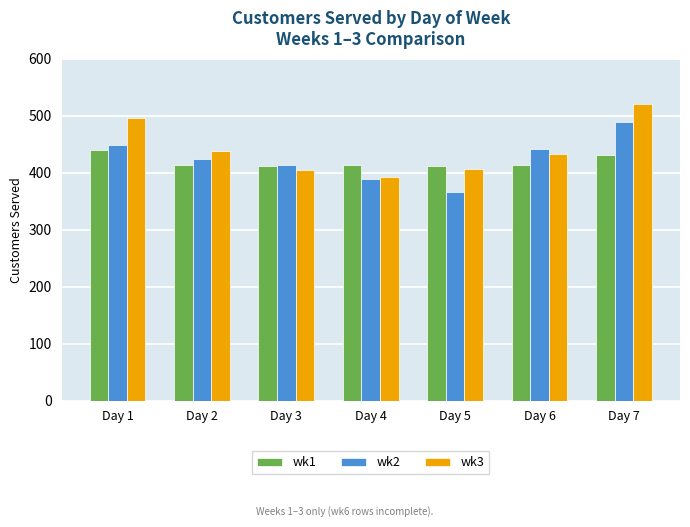

What is the minimum value shown in the chart?

366